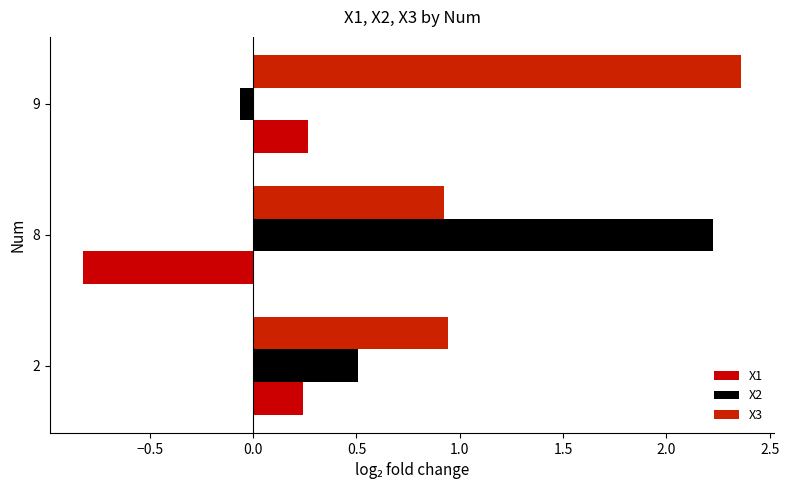

How many distinct data groups are displayed?

3